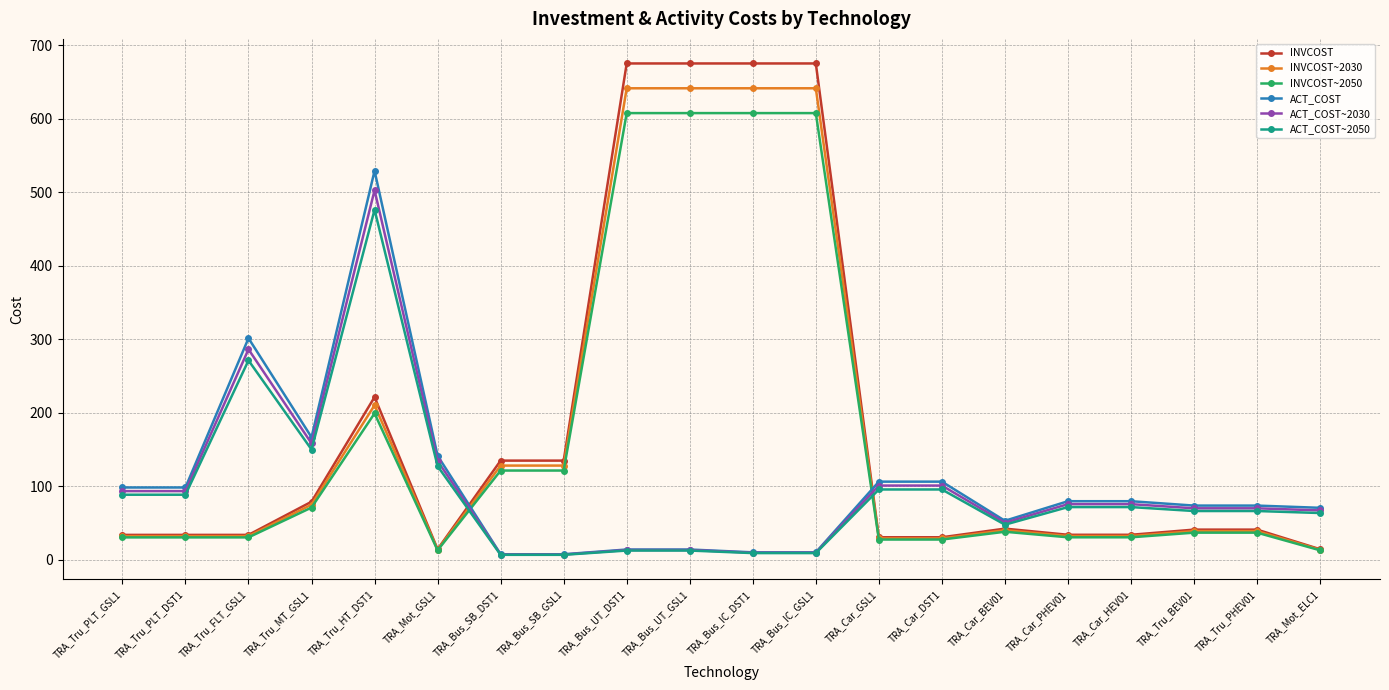

Is the value of ACT_COST at TRA_Bus_IC_DST1 greater than the value of INVCOST~2030 at TRA_Car_PHEV01?

No